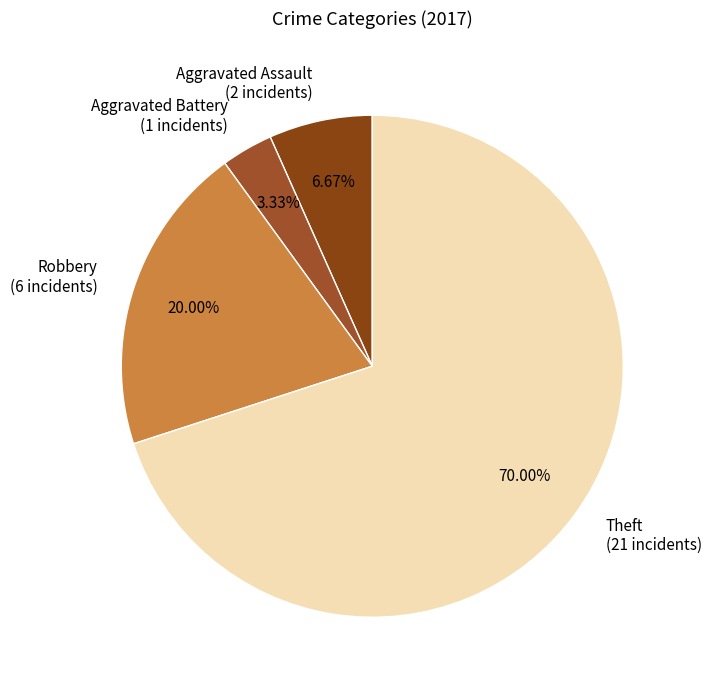

Which slice is the largest?

Theft